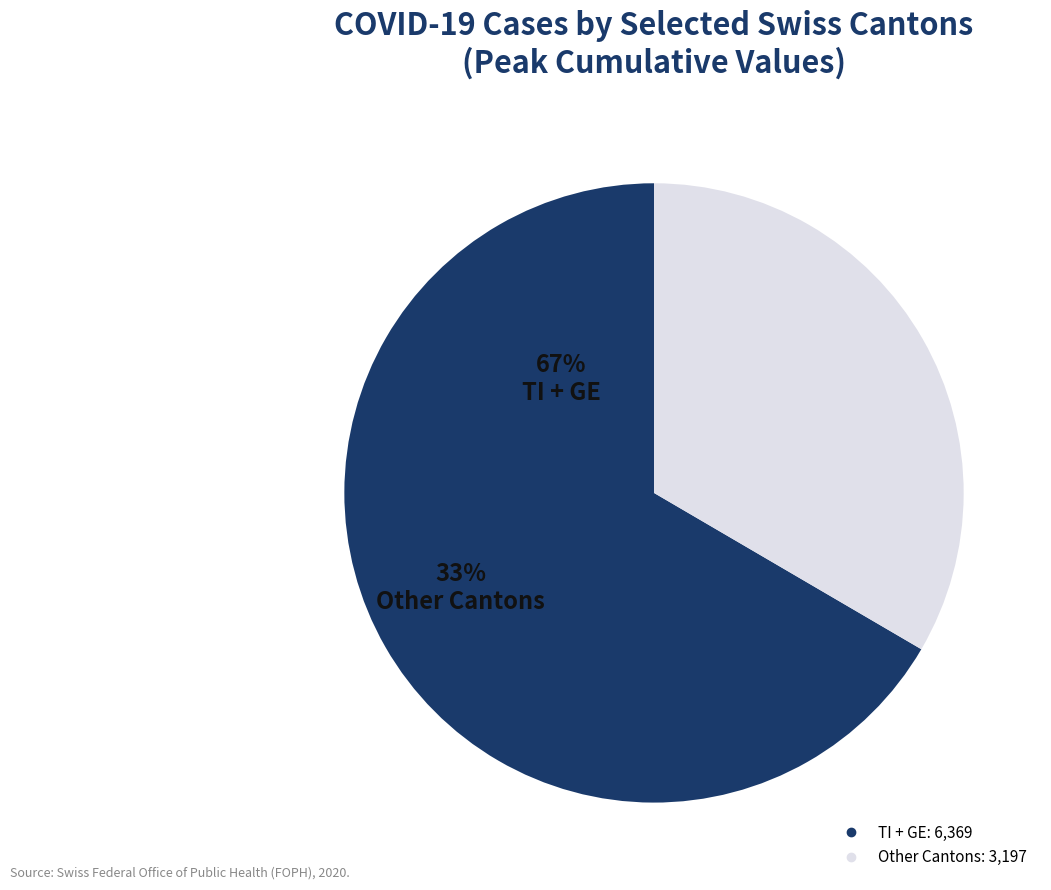

Does any single category account for the majority?

Yes